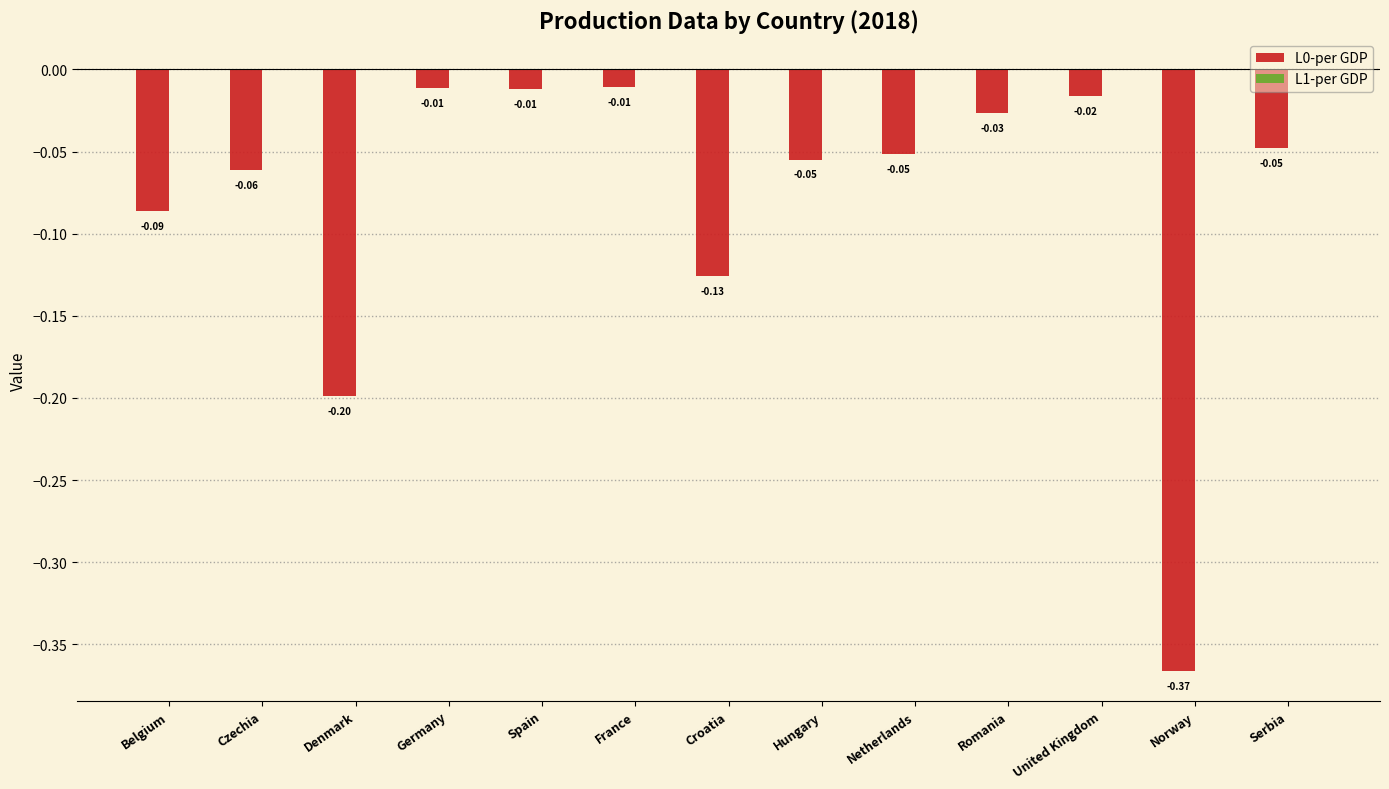

Rank the categories by L1-per GDP value from lowest to highest.

France, Germany, Spain, United Kingdom, Romania, Serbia, Netherlands, Hungary, Czechia, Belgium, Croatia, Denmark, Norway